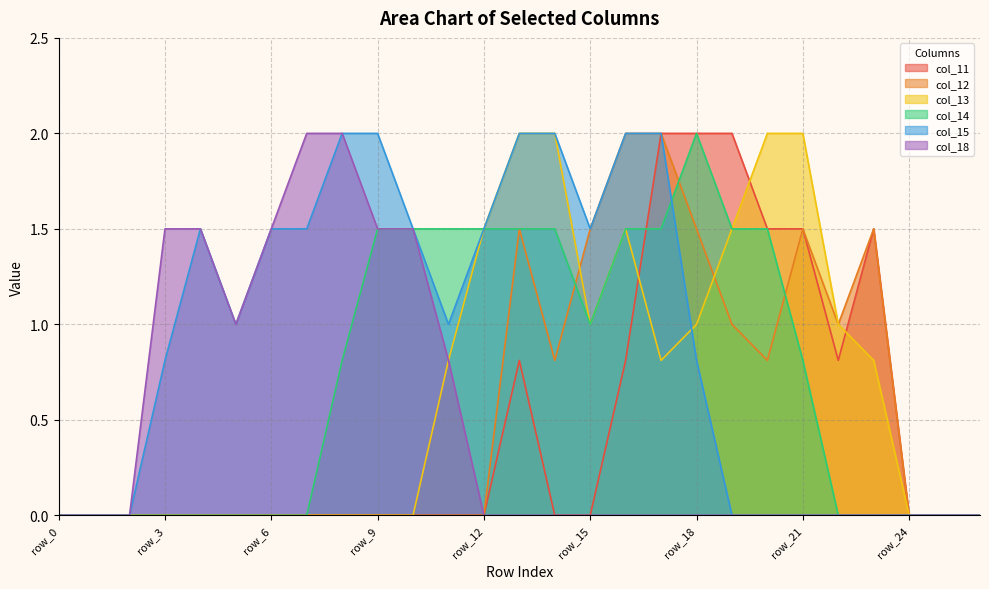

What is the value of the col_15 point at the 6th from the left?

1.0